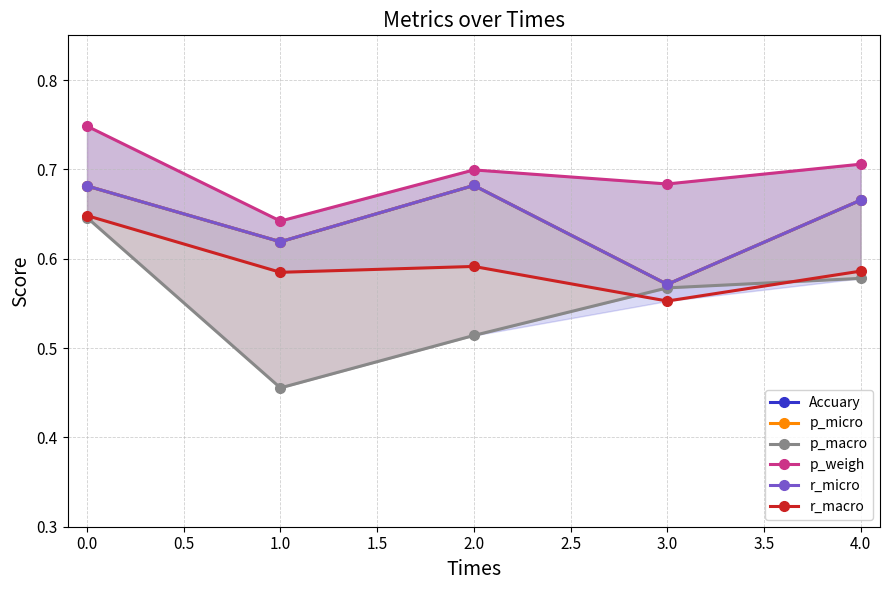

True or false: p_weigh and r_macro intersect in this chart.

False